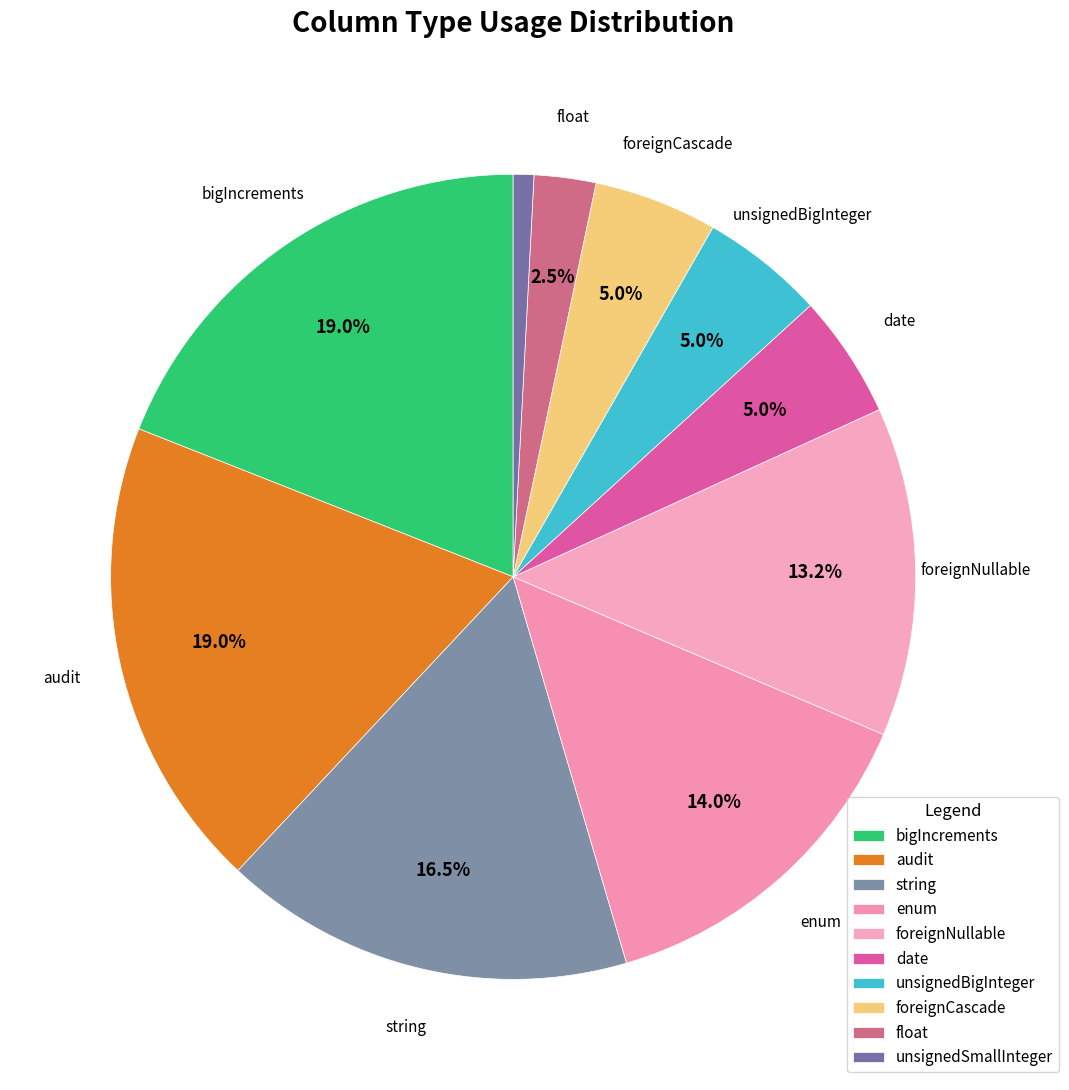

Count the number of slices in the pie.

10